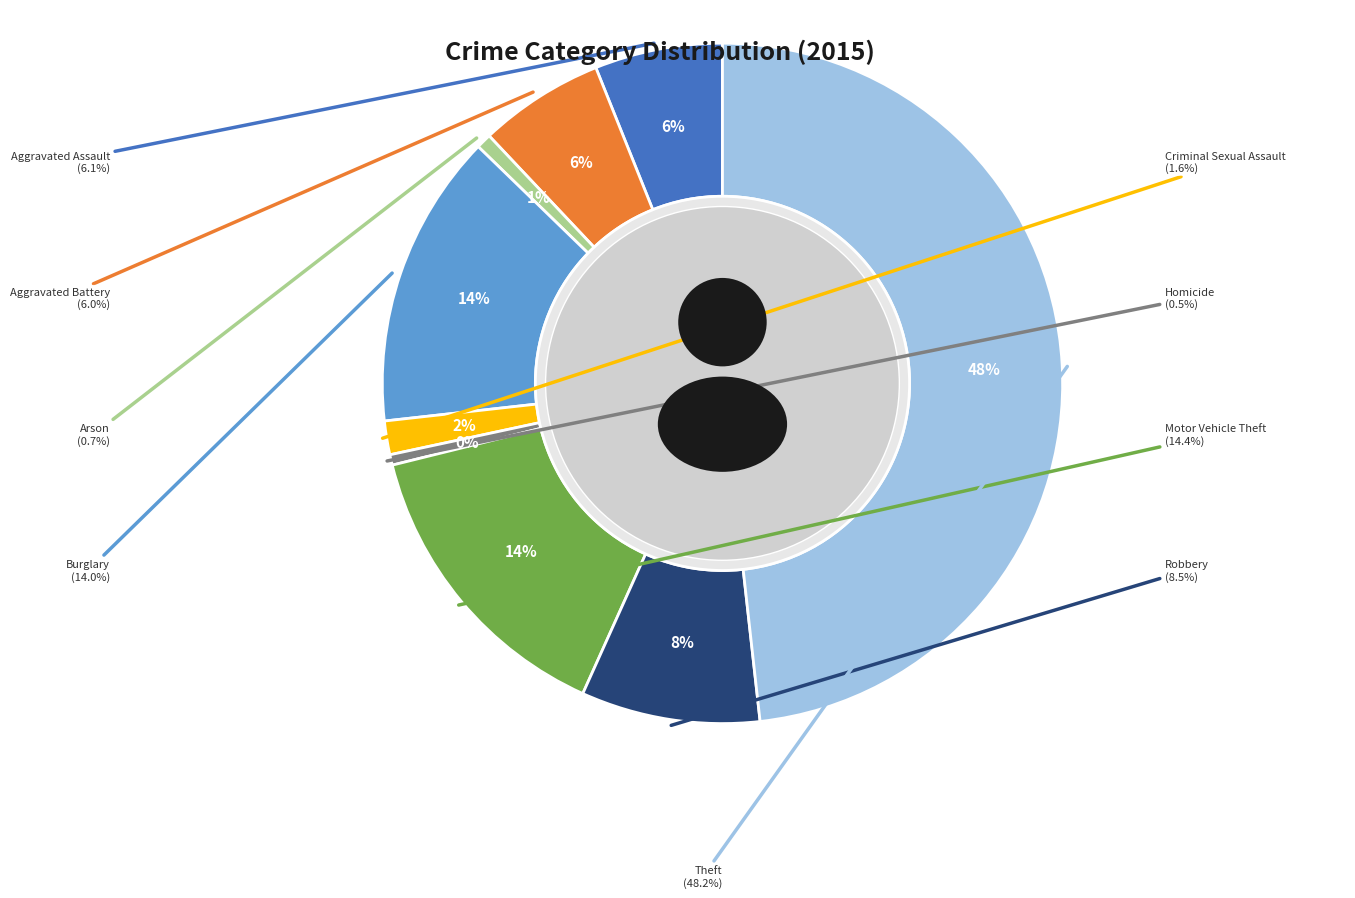

Do Aggravated Battery and Criminal Sexual Assault together represent more than half of the pie?

No